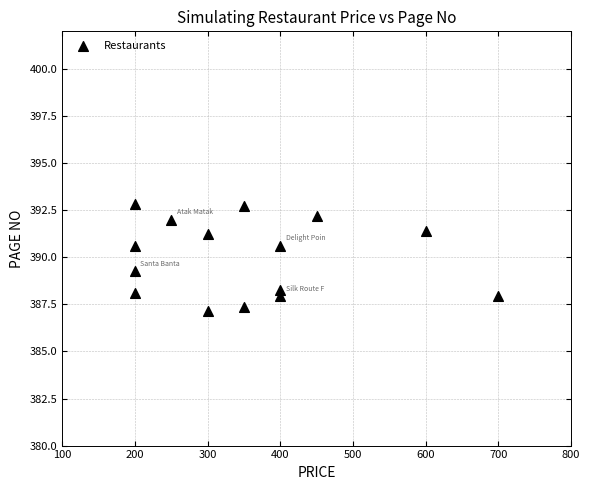

What Y value in the scatter plot is closest to 389?

389.2